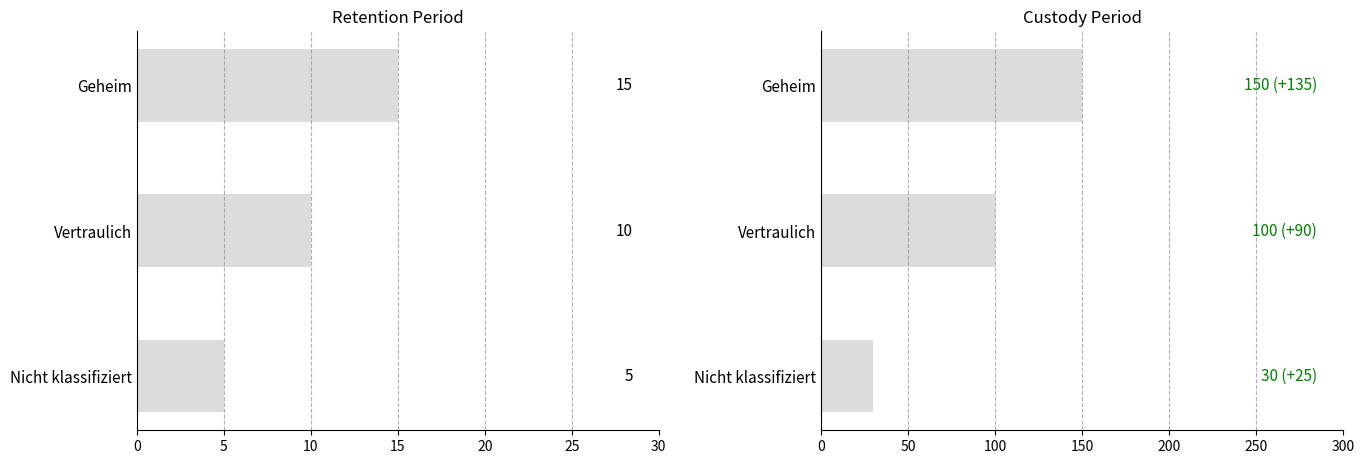

Reading left to right, transcribe all the data shown in this chart.

retention_period: 0=5	5=10	10=15
custody_period: 0=30	5=100	10=150